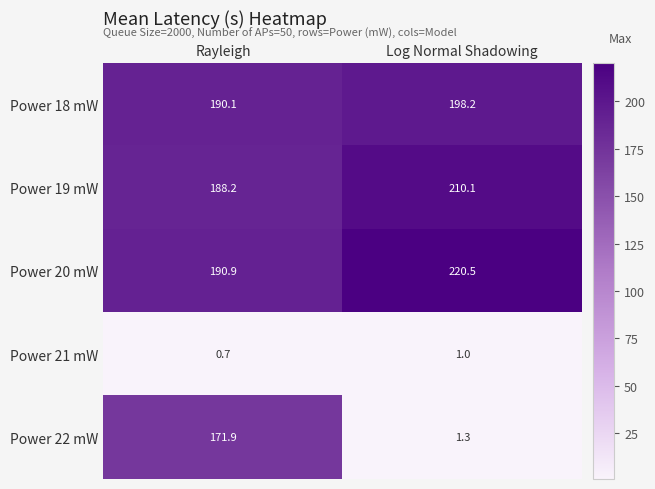

Rank the series by their maximum value, from lowest to highest.

Power 21 mW, Power 22 mW, Power 18 mW, Power 19 mW, Power 20 mW